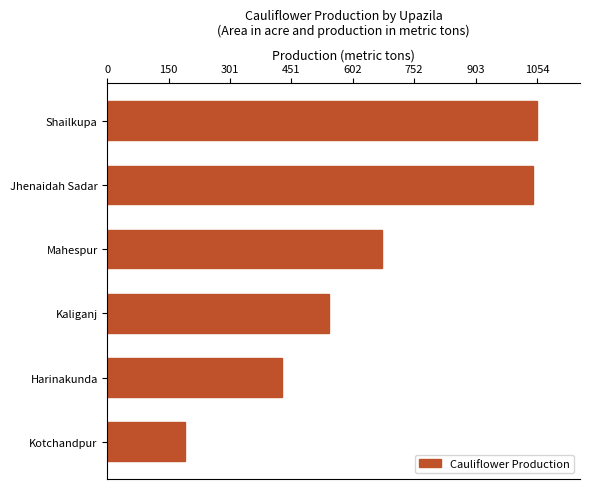

What is the approximate value at Kotchandpur?

190